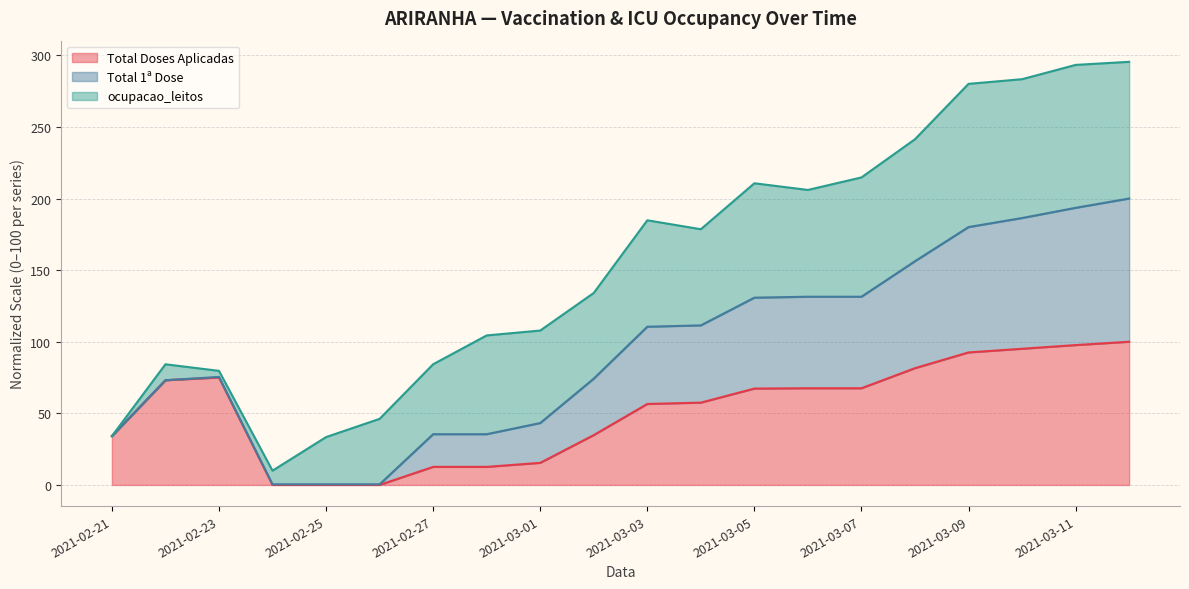

Does the chart have visible grid lines?

Yes